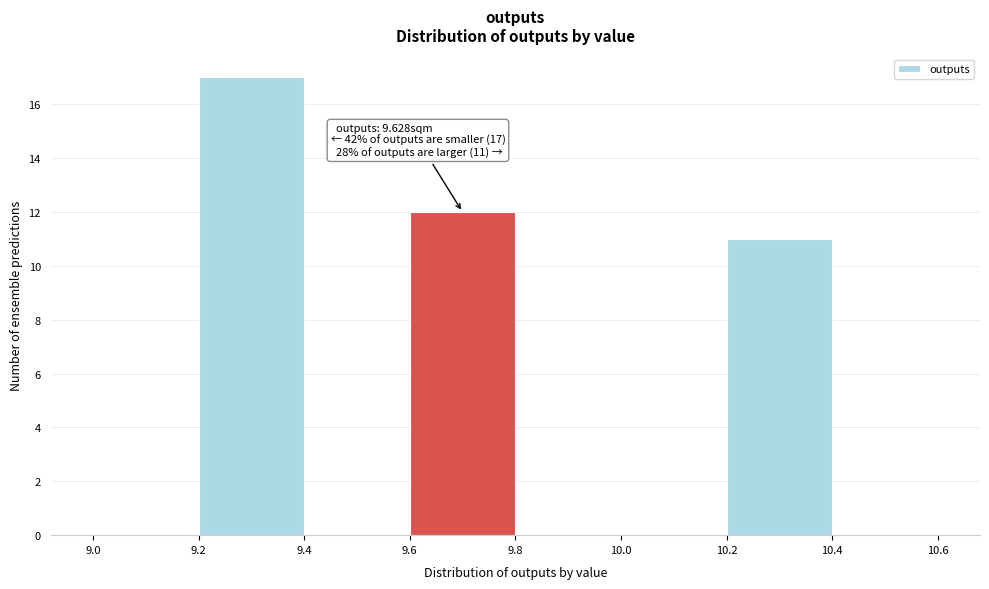

Over which range of the x-axis is the bar tallest?

9.2 to 9.4